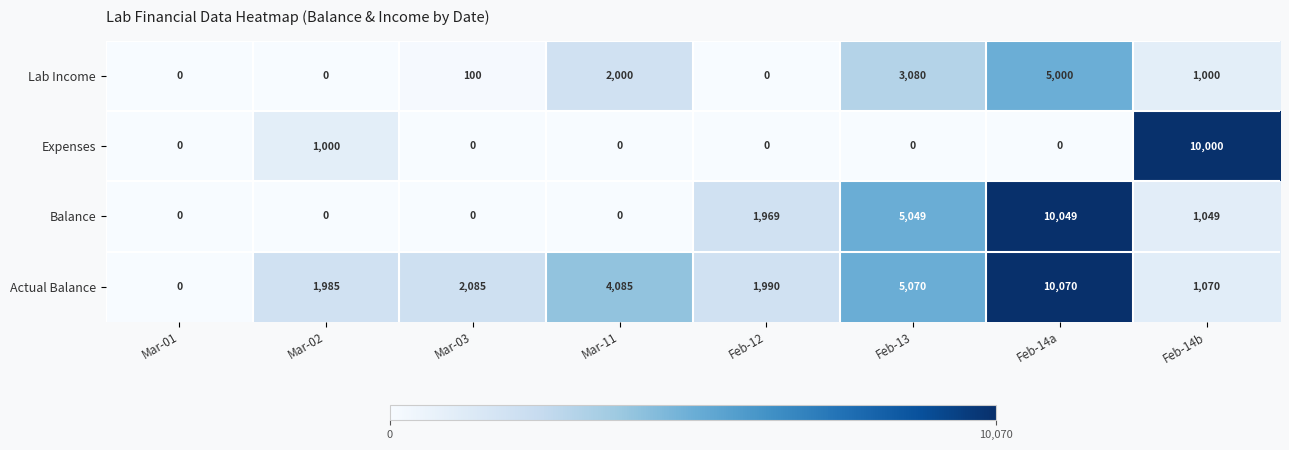

Between Mar-01 and Feb-13, which series saw the biggest shift?

Actual Balance